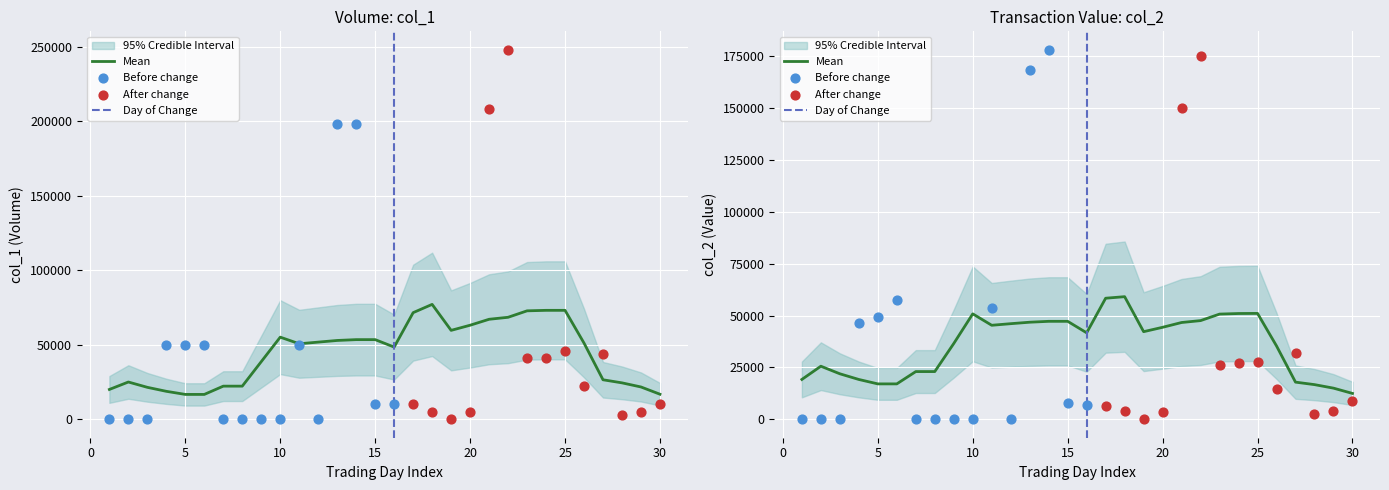

Which series has the largest total across all categories?

col_1